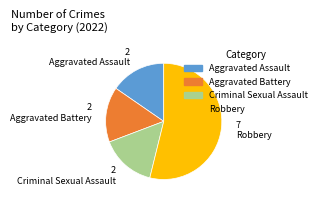

Which category has the biggest portion of the pie?

Robbery